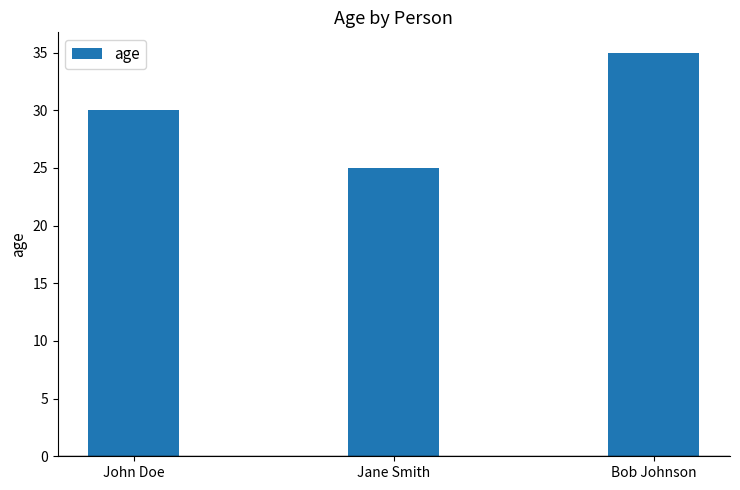

Count the number of categories in the chart.

3